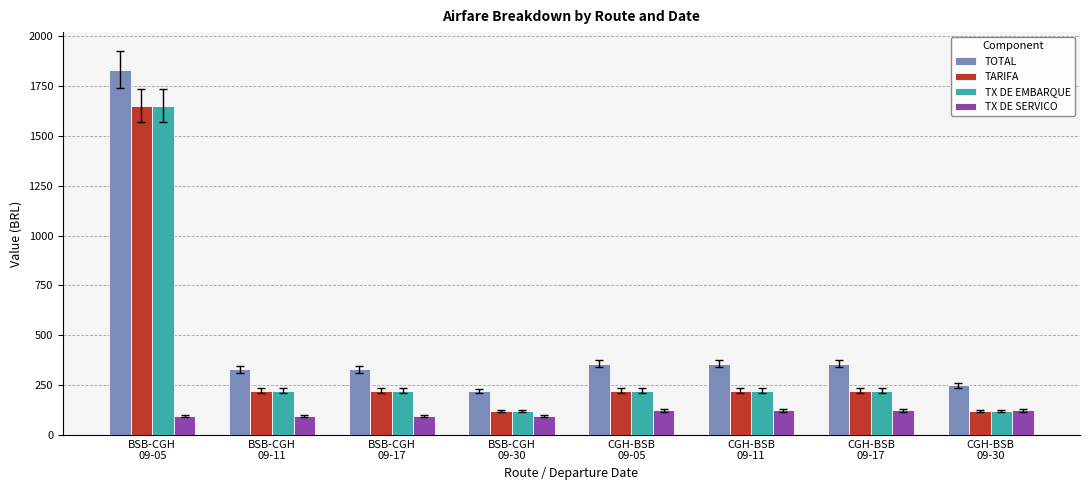

Reading left to right, what are all the values shown in this chart?

TOTAL: 1833.0	329.4	329.4	222.0	357.7	357.7	357.7	250.3
TARIFA: 1651.5	223.1	223.1	121.0	223.1	223.1	223.1	121.0
TX DE EMBARQUE: 1651.5	223.1	223.1	121.0	223.1	223.1	223.1	121.0
TX DE SERVICO: 94.6	94.6	94.6	94.6	122.9	122.9	122.9	122.9